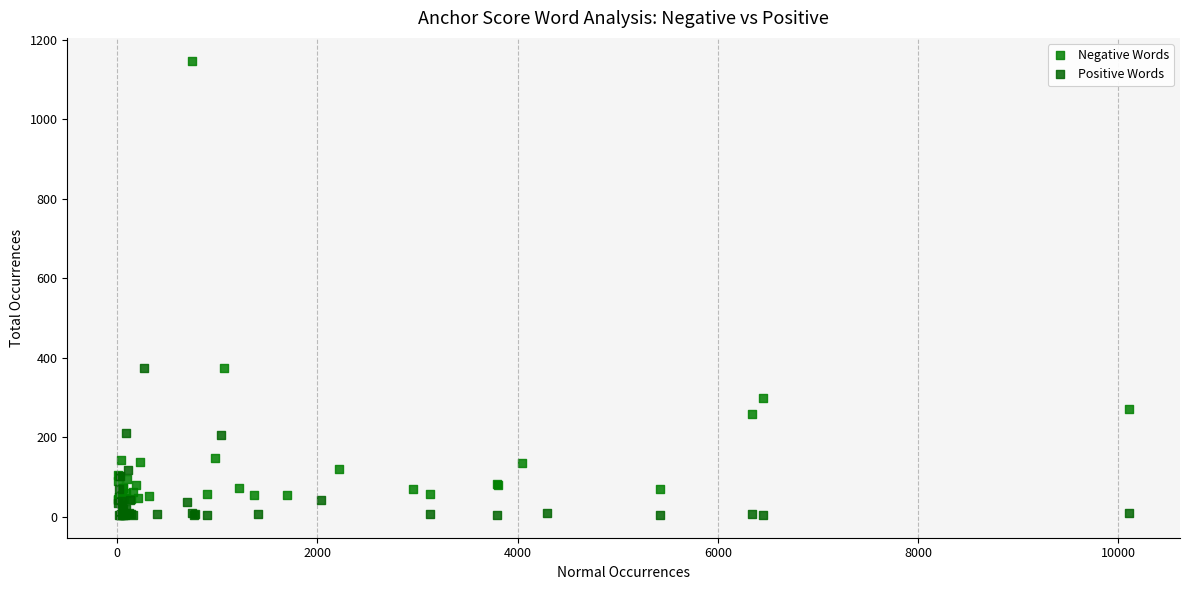

Which series has the widest spread of Y values?

Negative Words